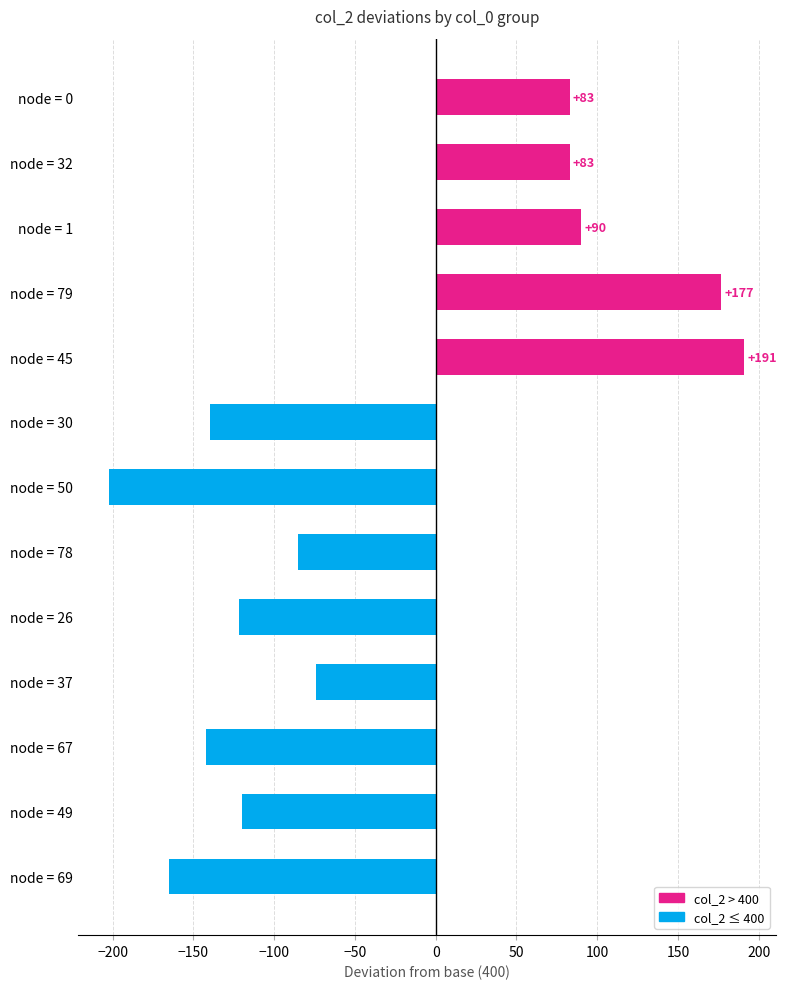

Reading top to bottom, extract all data points from this chart.

node = 0=83	node = 32=83	node = 1=90	node = 79=177	node = 45=191	node = 30=-140	node = 50=-202	node = 78=-85	node = 26=-122	node = 37=-74	node = 67=-142	node = 49=-120	node = 69=-165